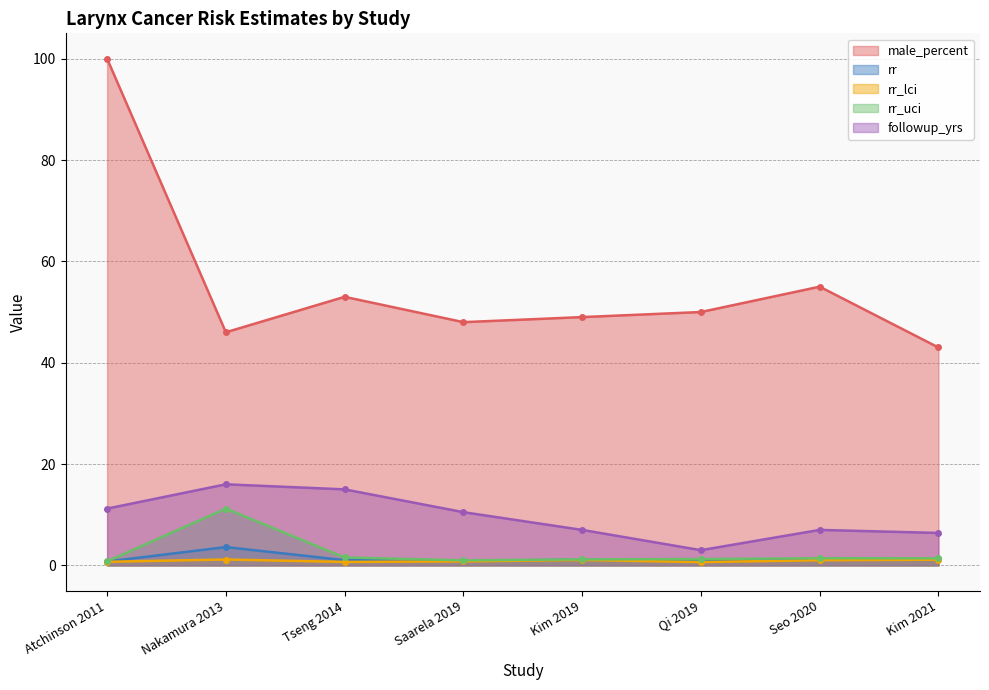

True or false: rr and rr_uci intersect in this chart.

False